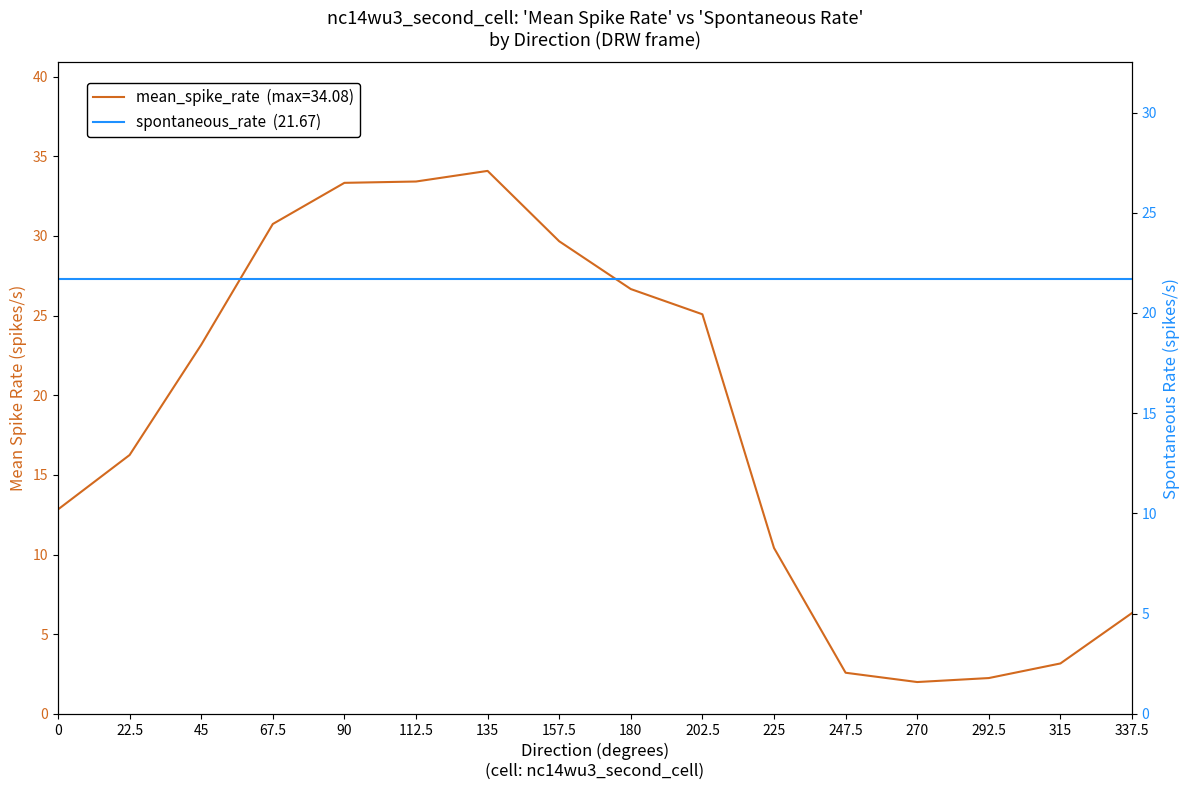

Which series has the largest total across all categories?

spontaneous_rate